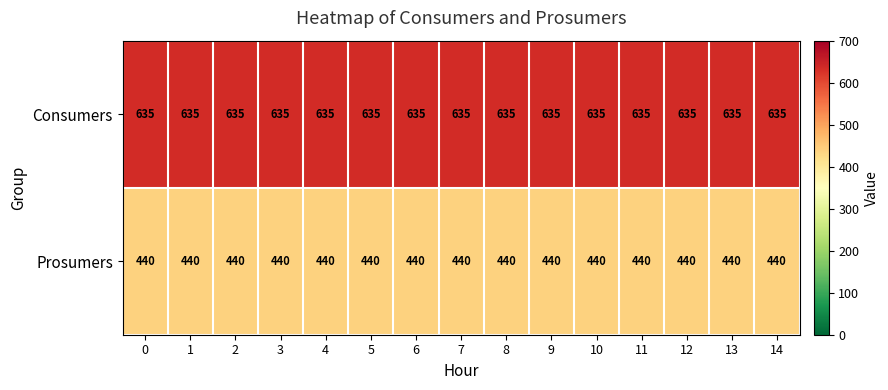

What is the sum of all Prosumers values?

6600